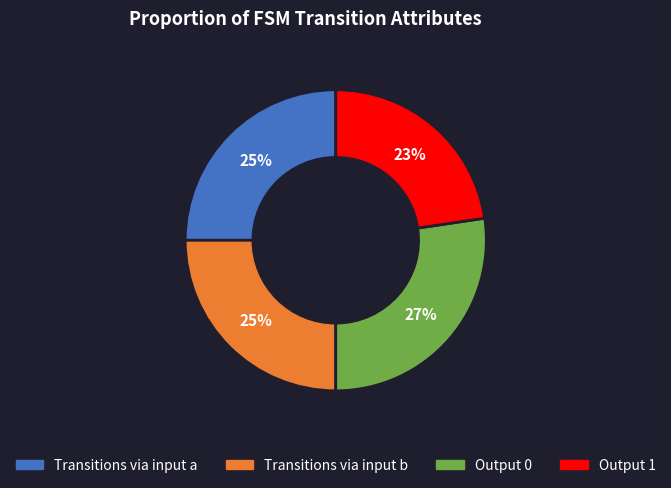

Does any single category account for the majority?

No